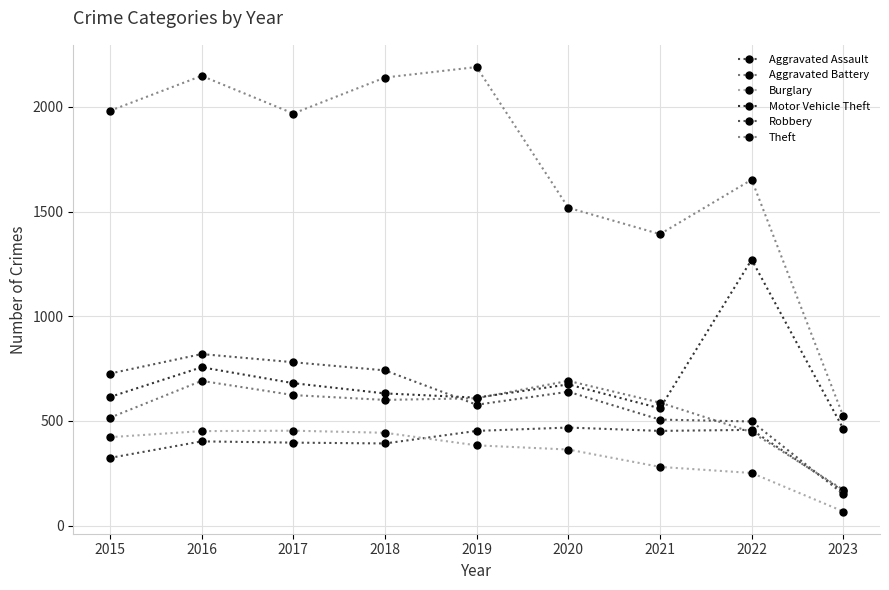

What is the lowest value of the Aggravated Assault series?

164